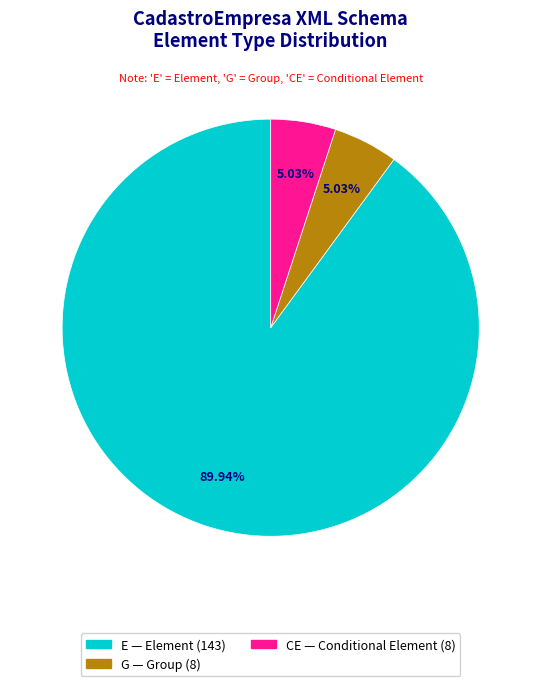

Does any single category account for the majority?

Yes